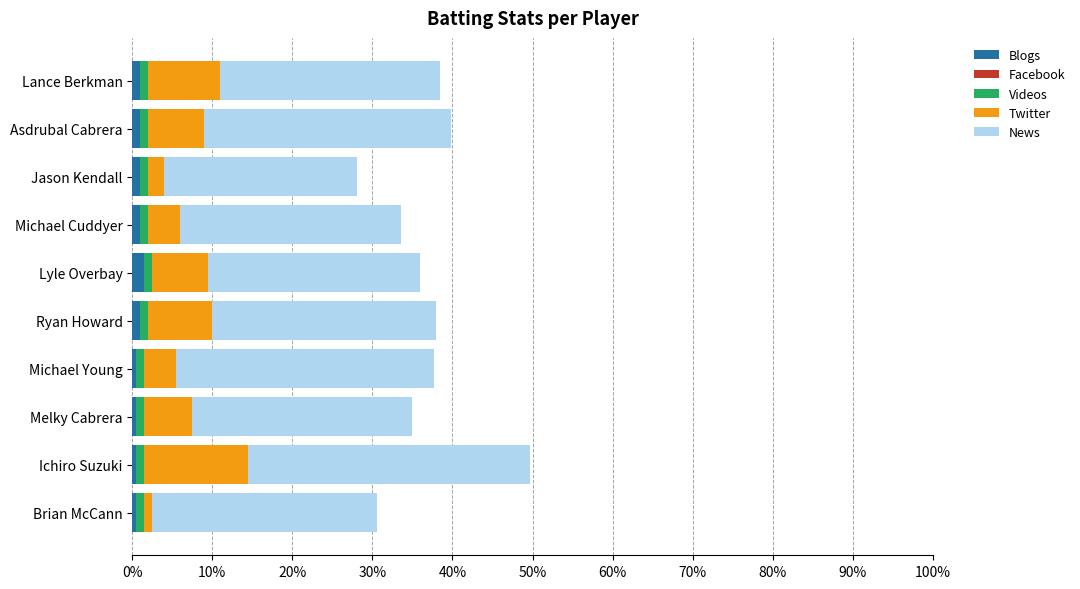

Count the Blogs values in the range 0 to 1.

10